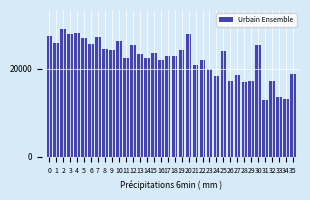

Is it true that the value at 4 is 28205?

True